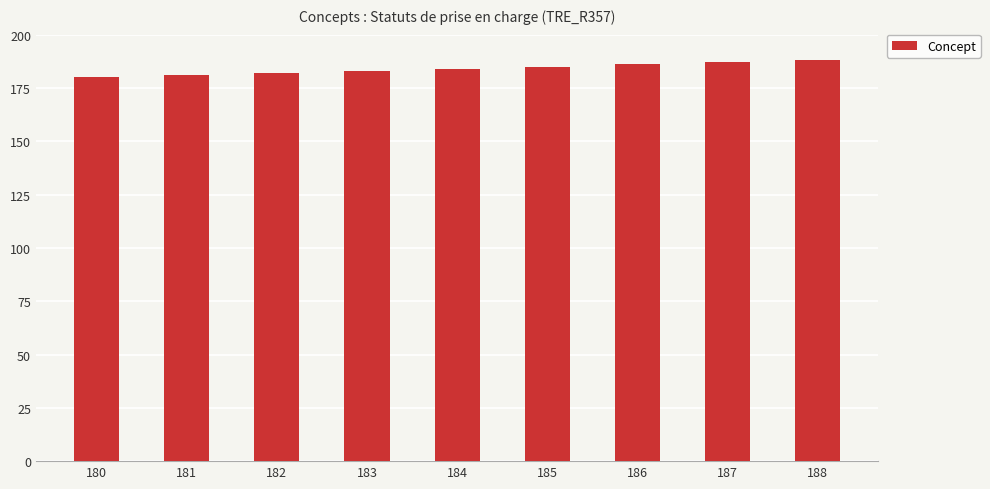

Approximately how many times larger is the value at 180 compared to 187?

1.0